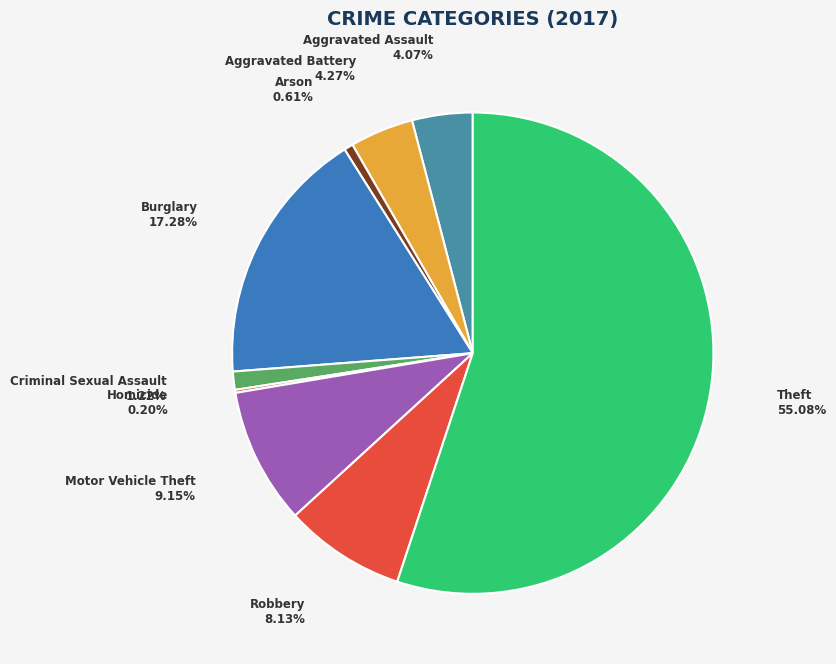

Is it true that Aggravated Assault is 4% of the pie?

True